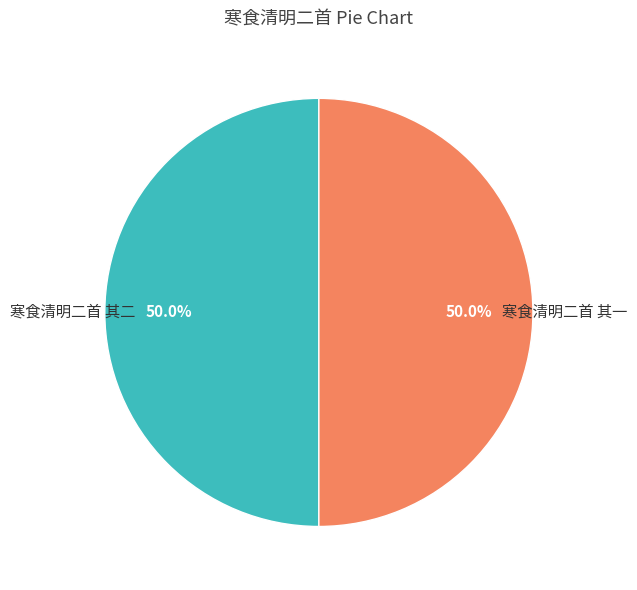

To the nearest percent, what percentage of the pie is 寒食清明二首 其二?

50%